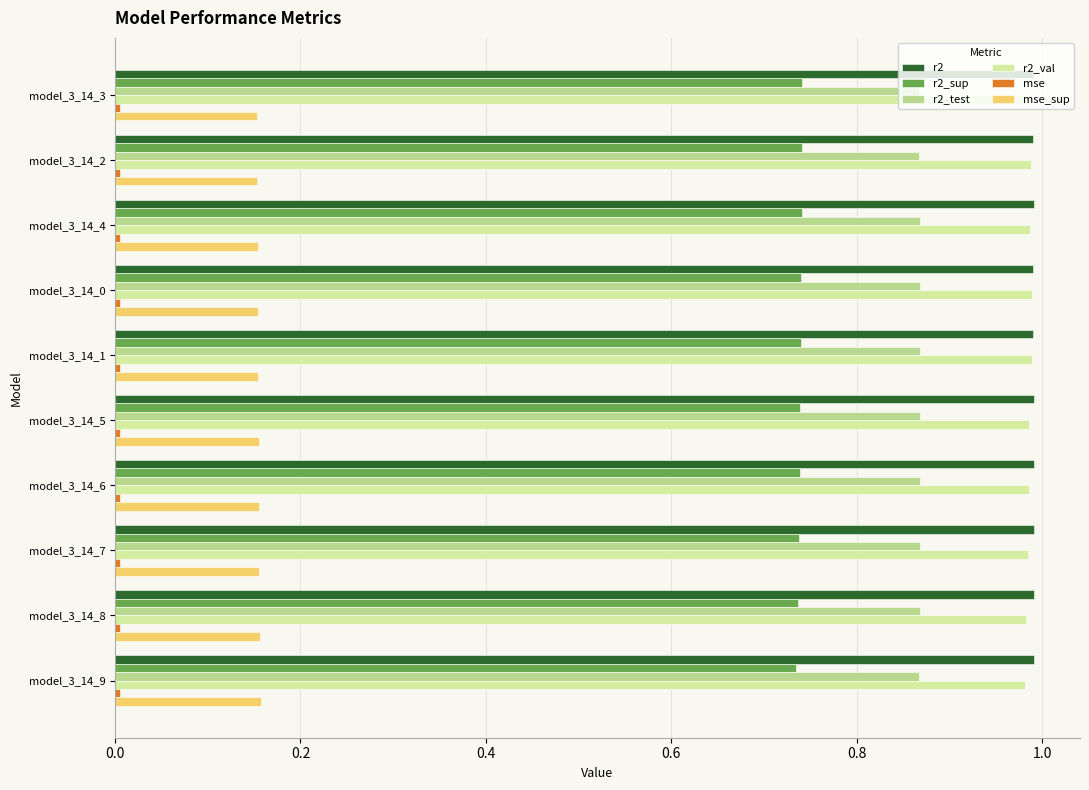

Reading left to right, what are all the values shown in this chart?

r2: 1.0	1.0	1.0	1.0	1.0	1.0	1.0	1.0	1.0	1.0
r2_sup: 0.7	0.7	0.7	0.7	0.7	0.7	0.7	0.7	0.7	0.7
r2_test: 0.9	0.9	0.9	0.9	0.9	0.9	0.9	0.9	0.9	0.9
r2_val: 1.0	1.0	1.0	1.0	1.0	1.0	1.0	1.0	1.0	1.0
mse: 0.0	0.0	0.0	0.0	0.0	0.0	0.0	0.0	0.0	0.0
mse_sup: 0.2	0.2	0.2	0.2	0.2	0.2	0.2	0.2	0.2	0.2